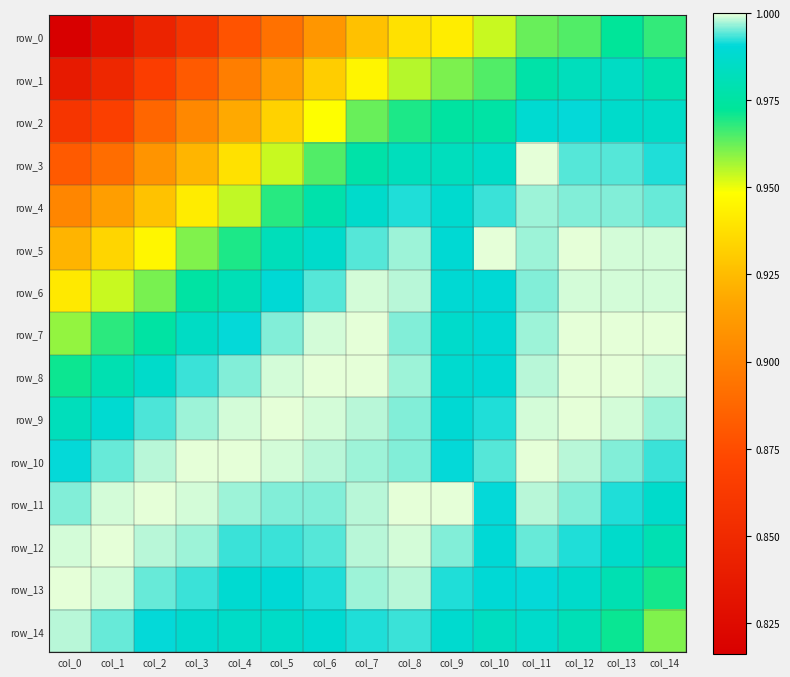

Which series has the largest total across all categories?

row_10